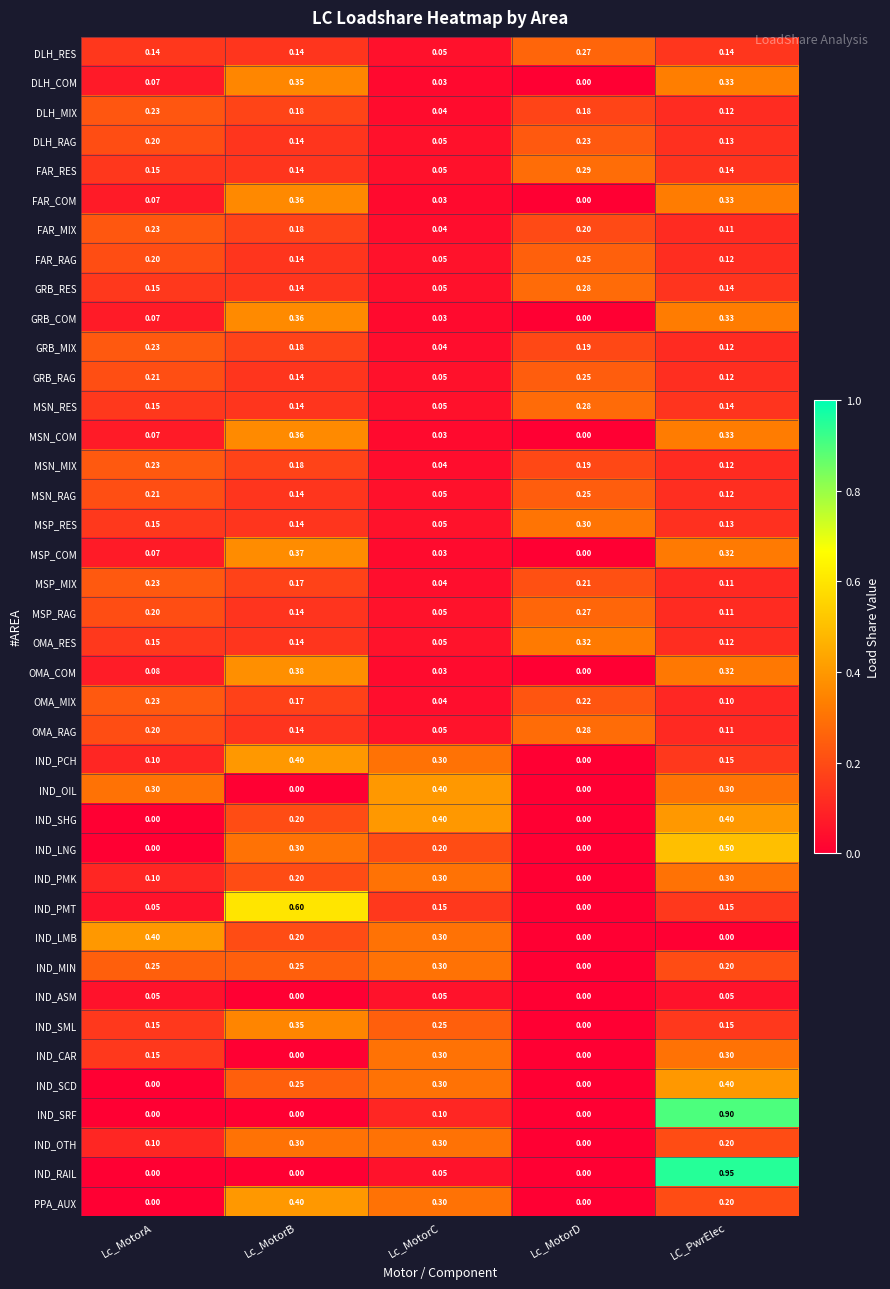

How many values in IND_SML are above zero?

4